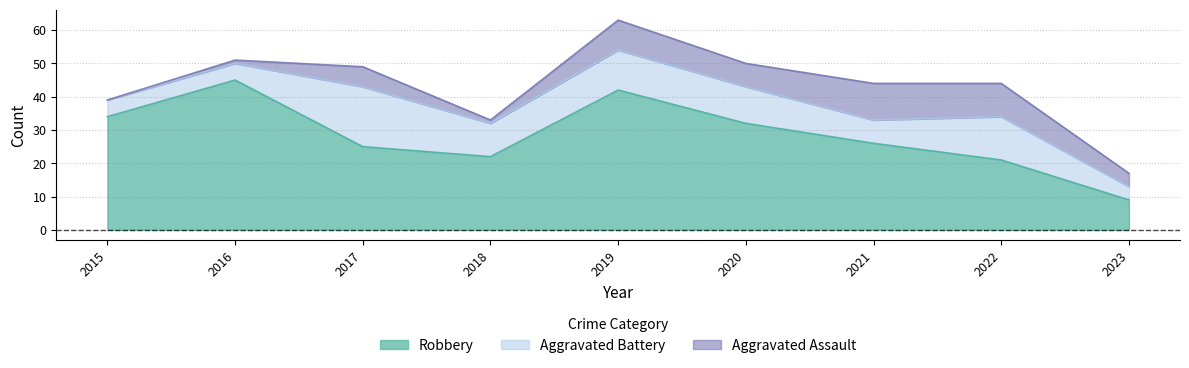

How many categories are shown in the chart?

9